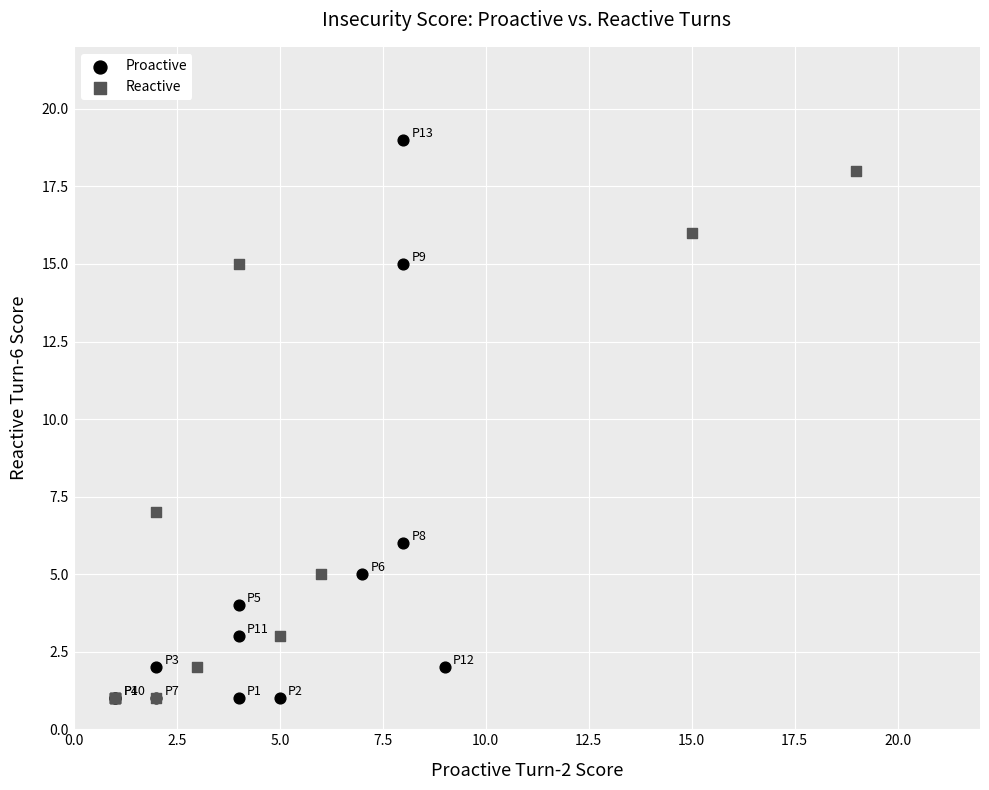

Which series has the largest Y range (max minus min)?

Proactive